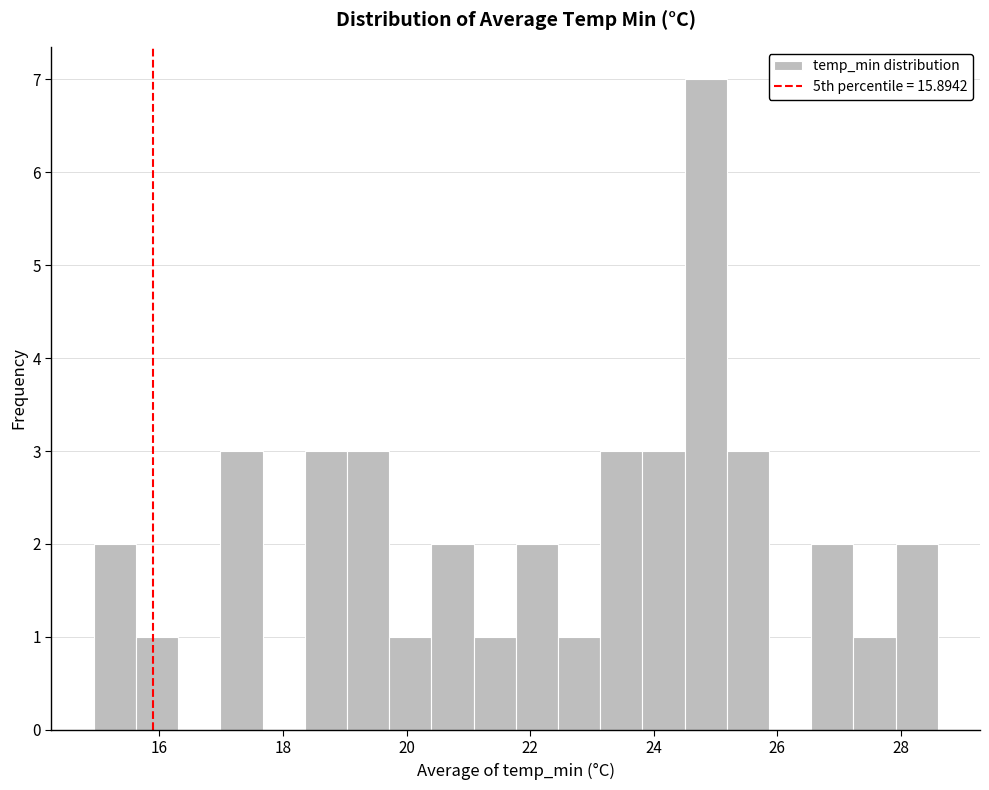

Around what value on the x-axis is the tallest bar? Give the approximate position of its centre, as read against the axis.

24.8